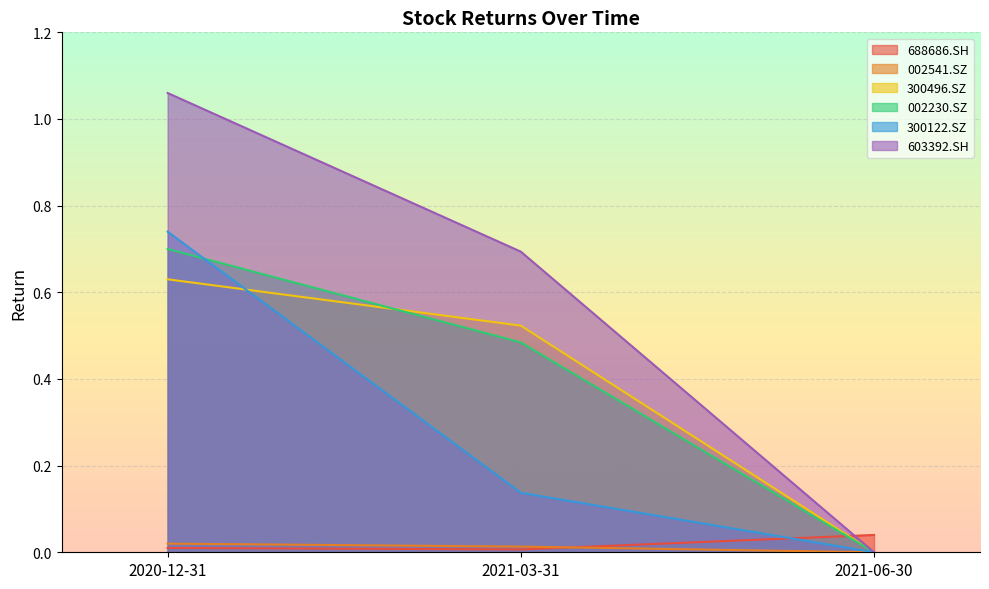

Reading left to right, what are all the values shown in this chart?

688686.SH: 2020-12-31=0.0	2021-03-31=0.0	2021-06-30=0.0
002541.SZ: 2020-12-31=0.0	2021-03-31=0.0	2021-06-30=0.0
300496.SZ: 2020-12-31=0.6	2021-03-31=0.5	2021-06-30=0.0
002230.SZ: 2020-12-31=0.7	2021-03-31=0.5	2021-06-30=0.0
300122.SZ: 2020-12-31=0.7	2021-03-31=0.1	2021-06-30=0.0
603392.SH: 2020-12-31=1.1	2021-03-31=0.7	2021-06-30=0.0